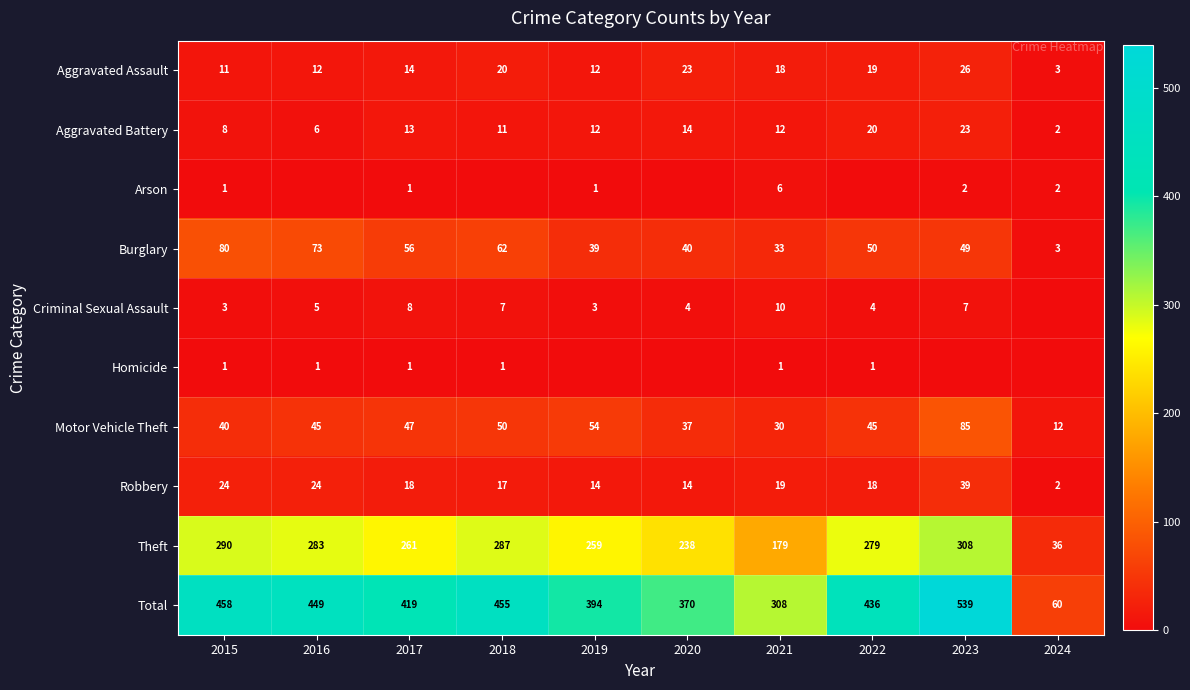

The value of Aggravated Battery at 2022 is 20. True or false?

True